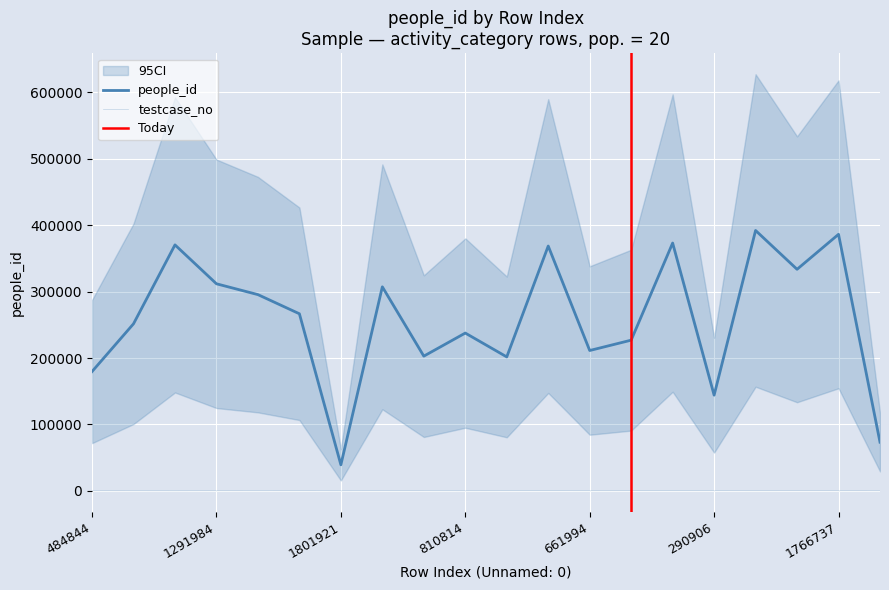

What is the total value across all series at 1611217?

368690